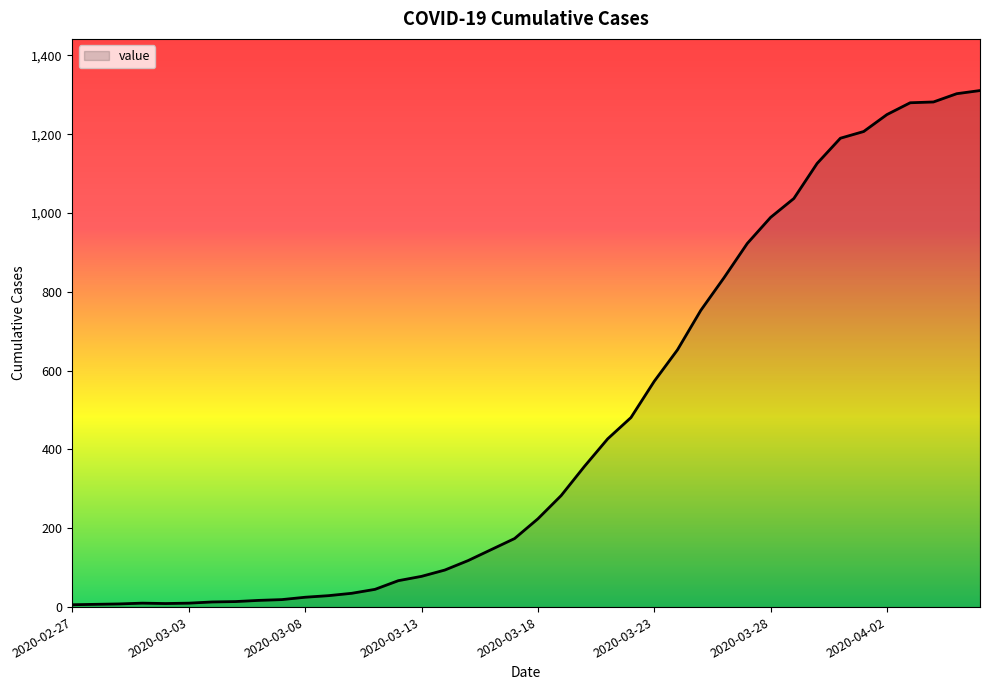

What is the difference between the maximum and minimum values?

1305